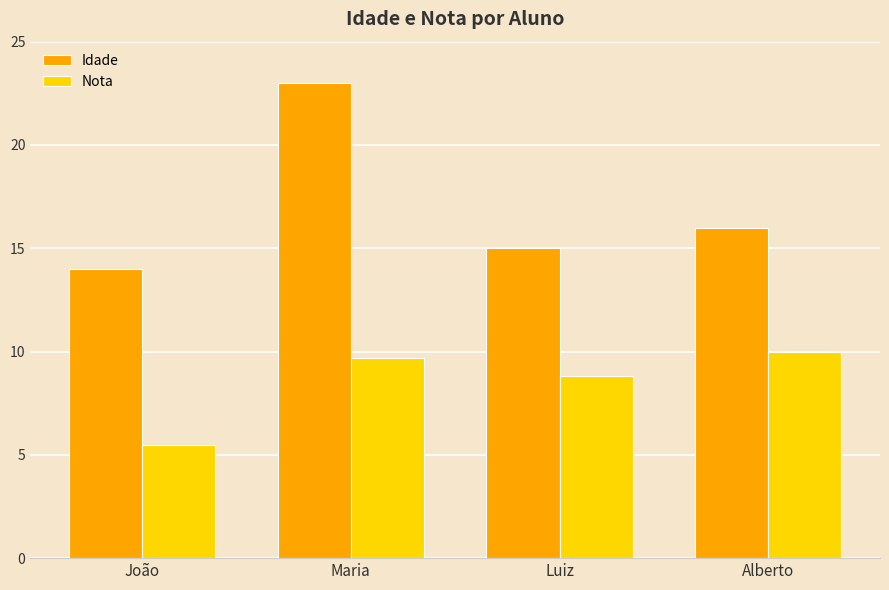

What is the spread (max minus min) of values at Maria?

13.3